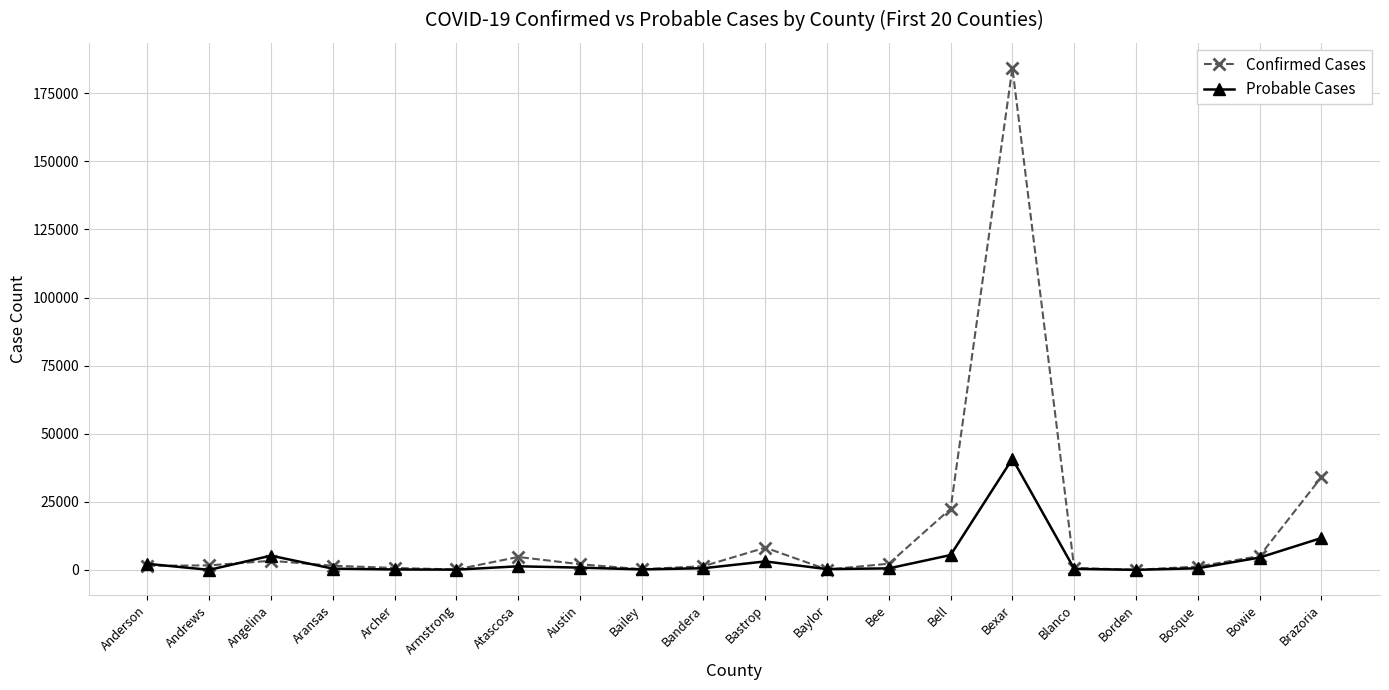

The Confirmed Cases series shows 22460 at Bell. True or false?

True